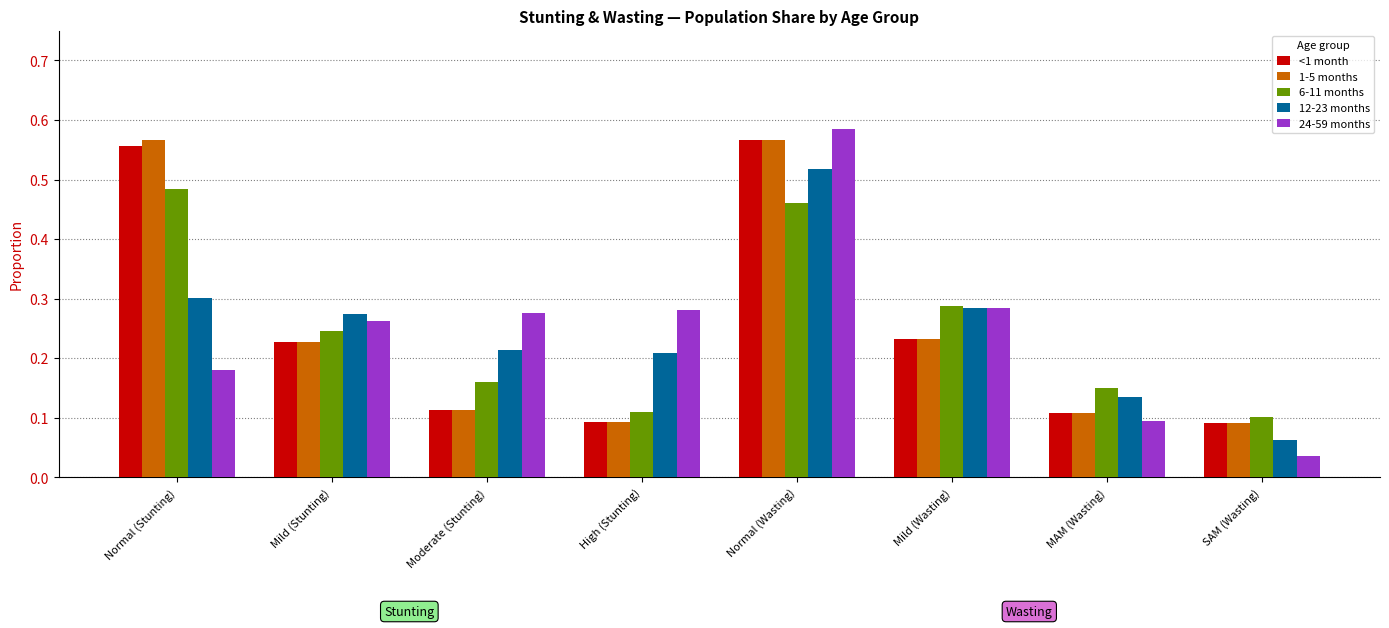

What is the sum of the 24-59 months values at Normal (Wasting) and Moderate (Stunting)?

0.9